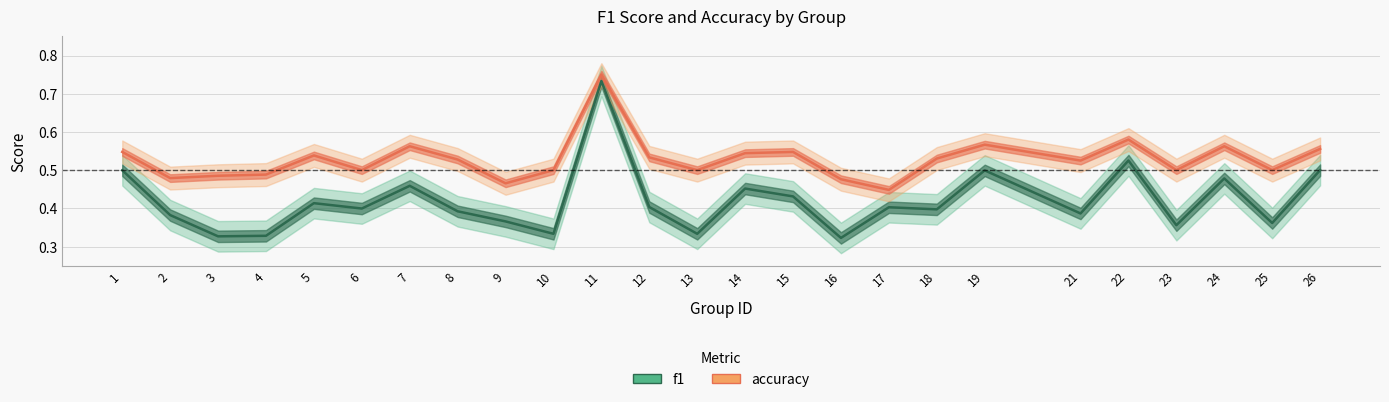

Which has a higher value, 22 or 15?

22